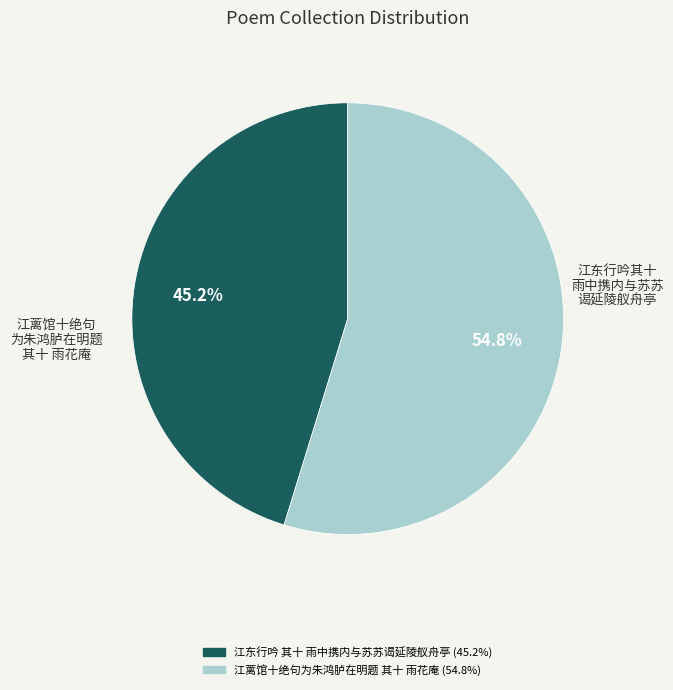

Which slice is the smallest?

江东行吟 其十 雨中携内与苏苏谒延陵舣舟亭